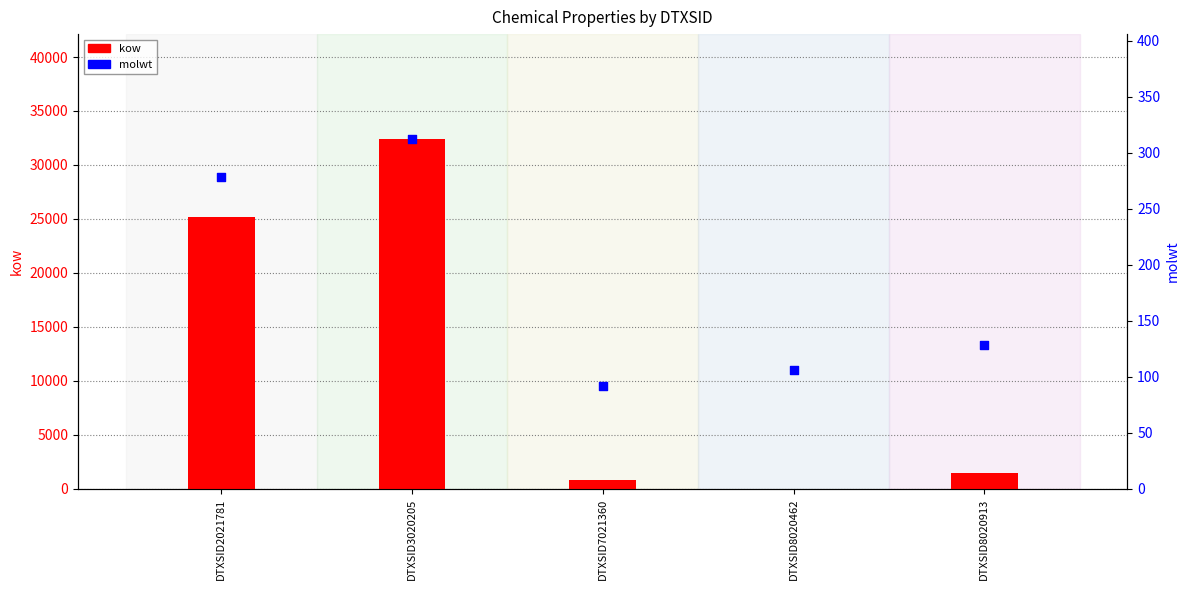

What are all the series names shown in the legend?

kow, molwt